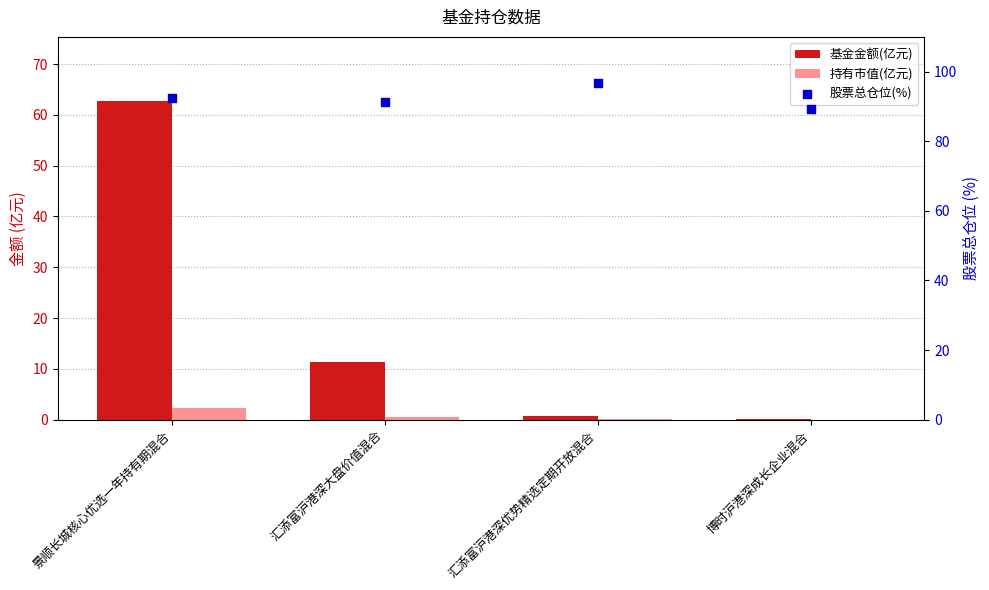

What is the total value across all series at 汇添富沪港深大盘价值混合?

103.1